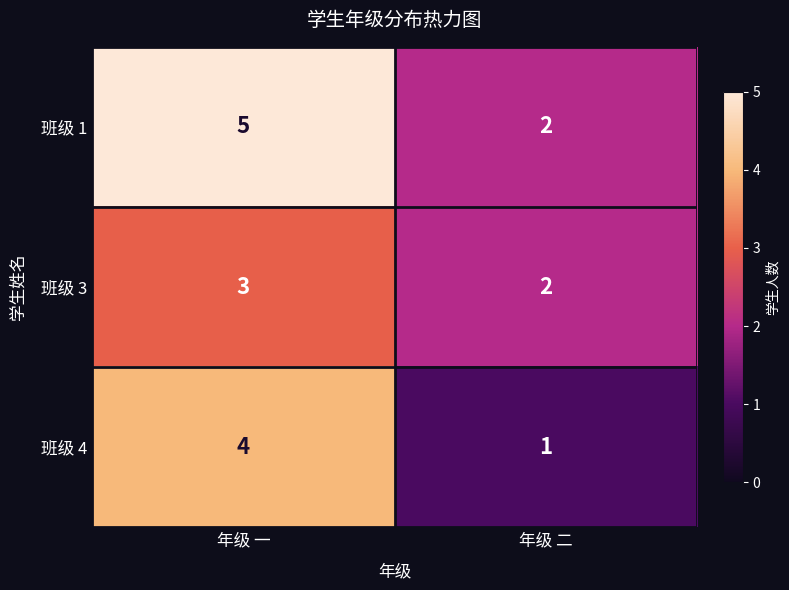

What is the total value across all series at 年级 二?

5